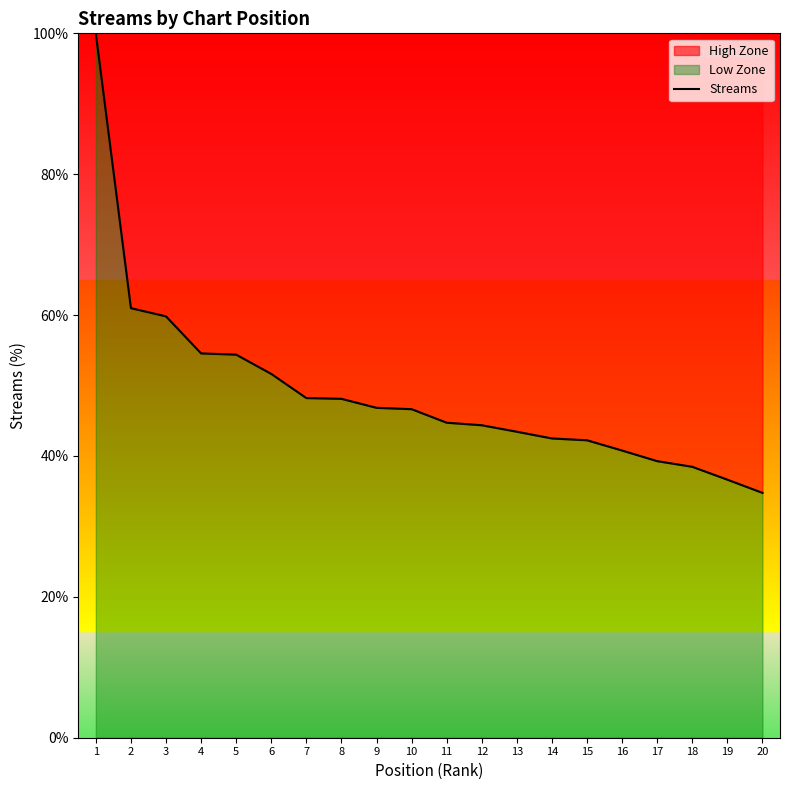

Reading left to right, what are all the values shown in this chart?

1=100.0	2=61.0	3=59.8	4=54.6	5=54.4	6=51.6	7=48.2	8=48.1	9=46.8	10=46.6	11=44.7	12=44.4	13=43.4	14=42.5	15=42.2	16=40.8	17=39.3	18=38.5	19=36.6	20=34.8